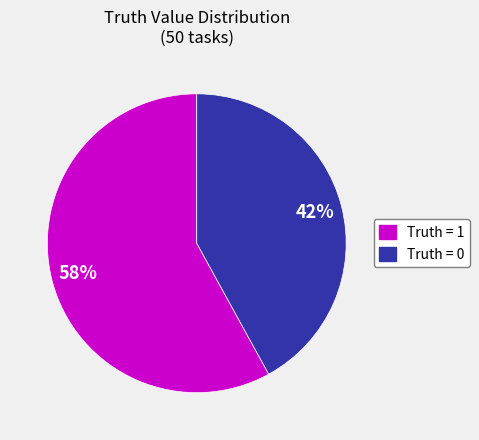

Approximately how many times larger is the value at Truth = 1 compared to Truth = 0?

1.4